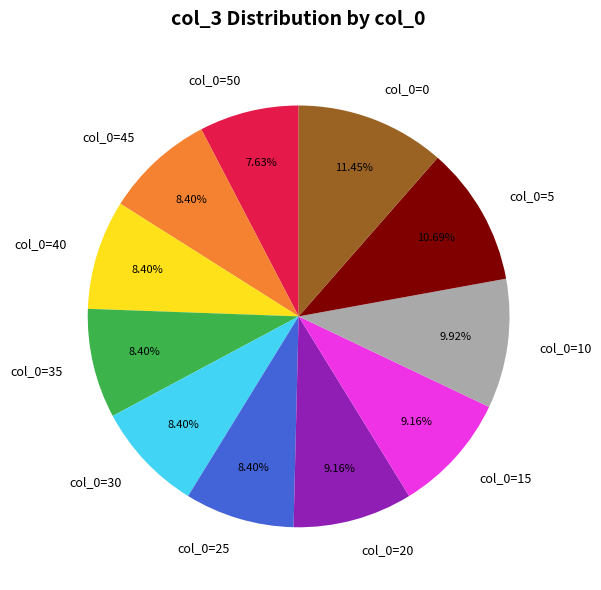

What portion of the pie excludes col_0=10?

90.1%